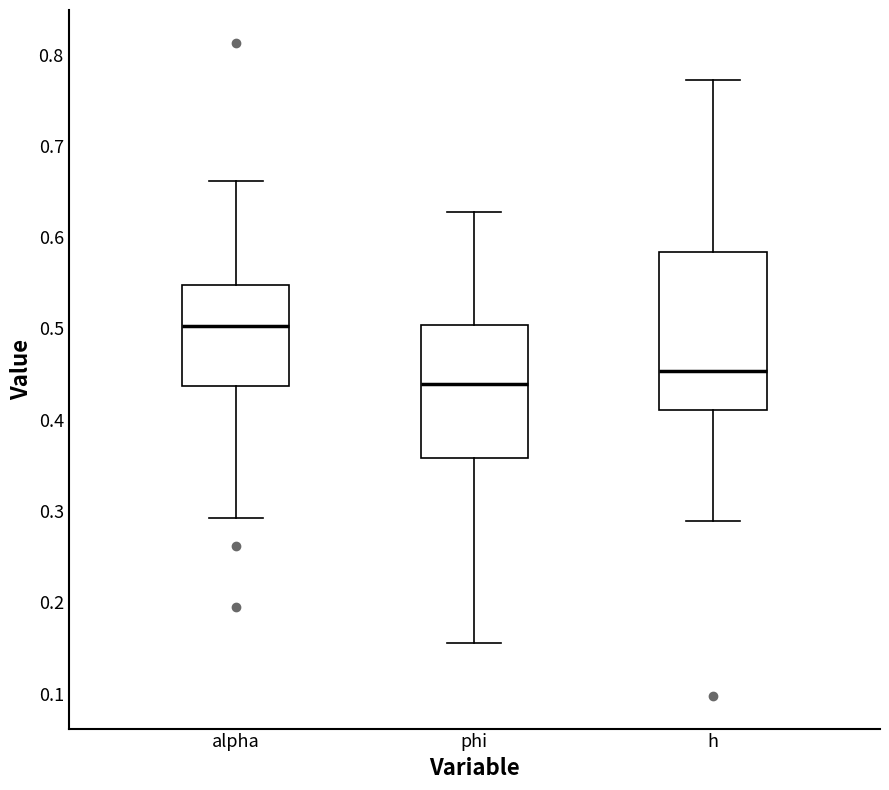

Which box is the tallest, from its lower edge to its upper edge?

h